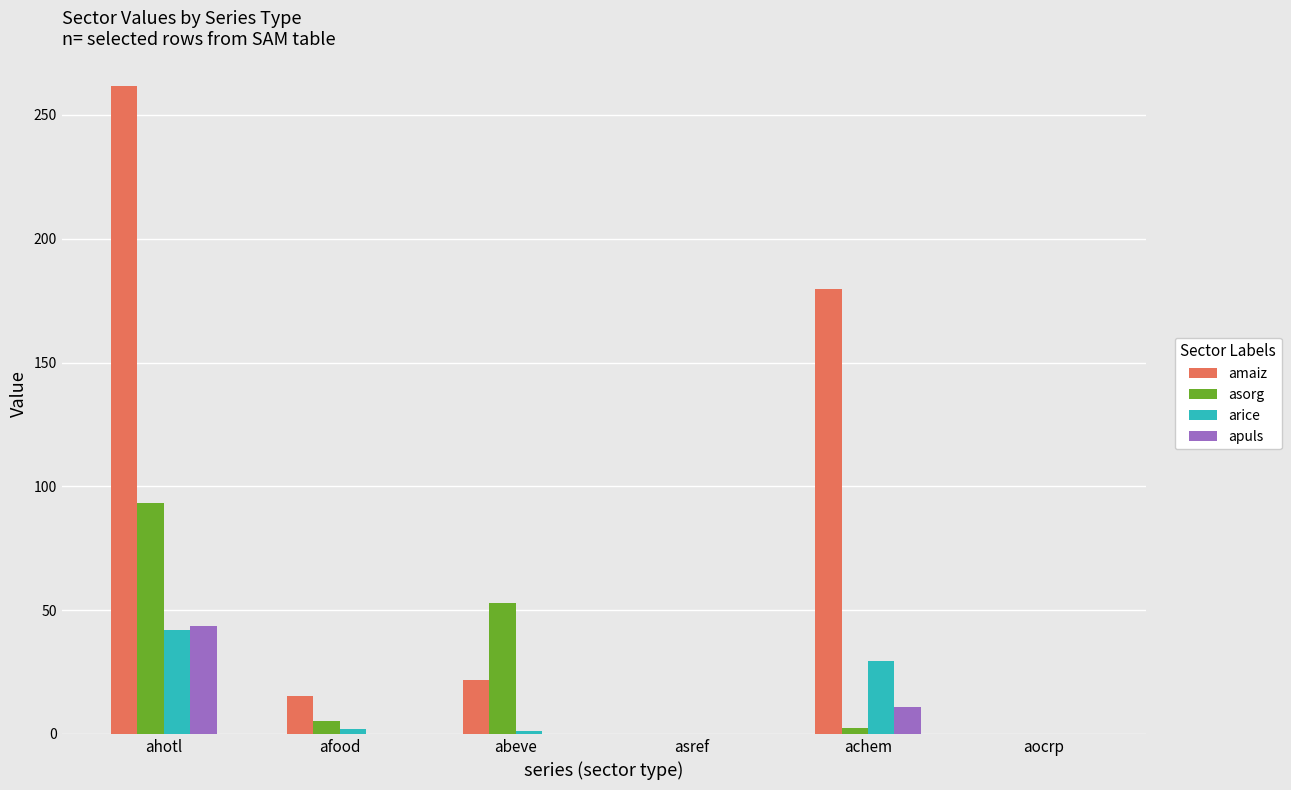

How many groups of bars are there?

6